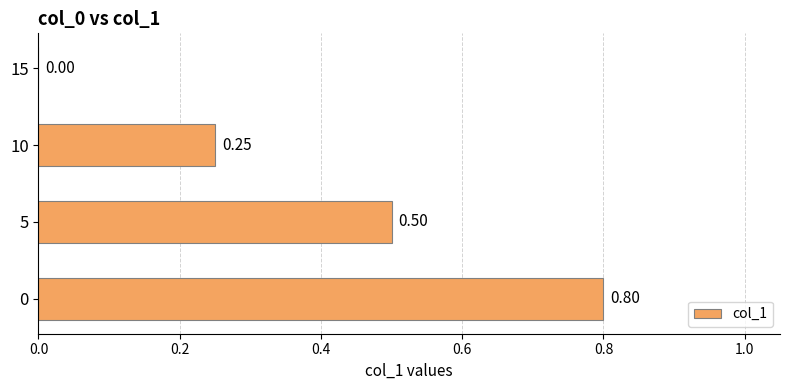

Are the bars grouped side by side (vs. stacked)?

No